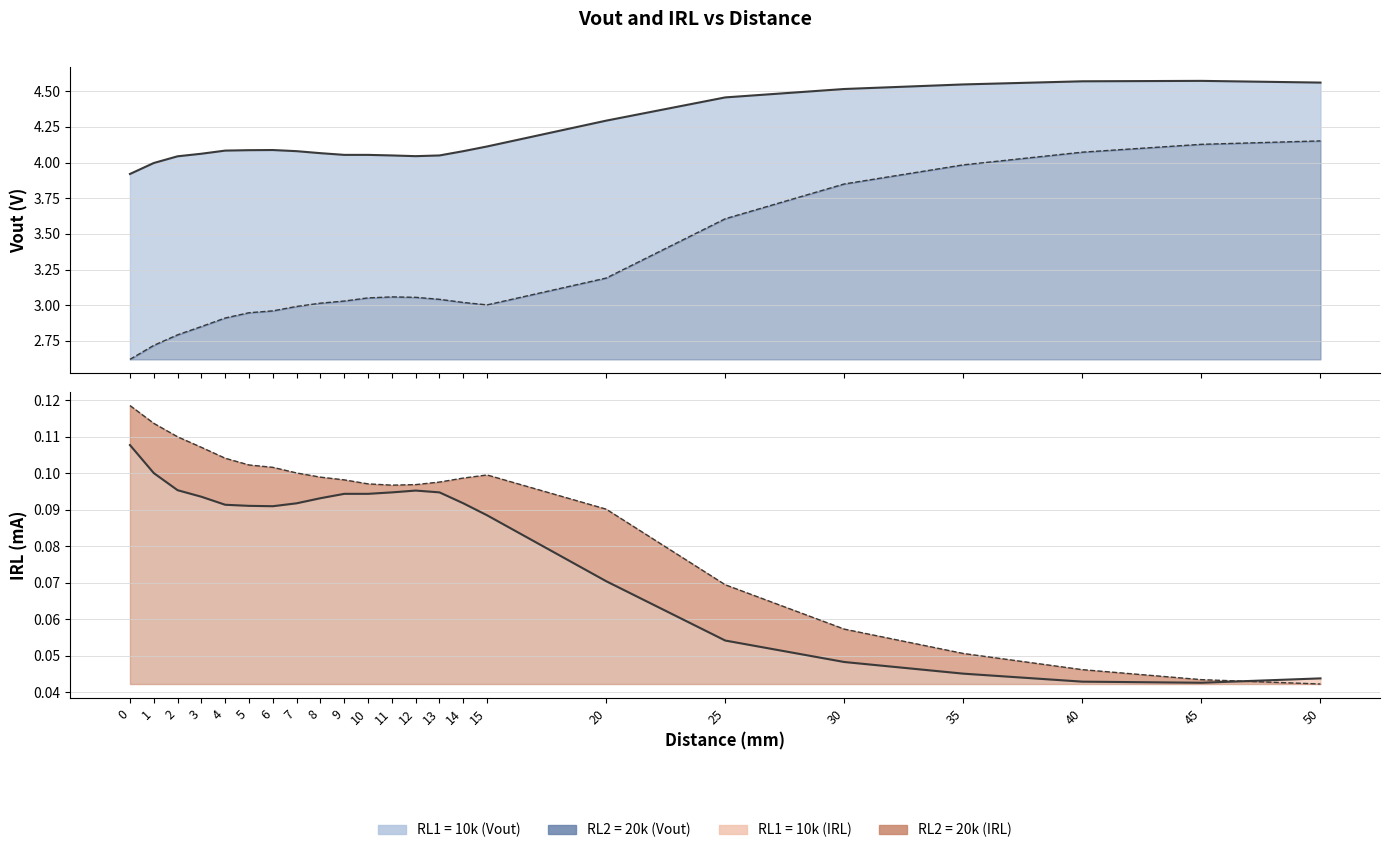

List the labels in order of IRL RL2=20k value, smallest first.

50, 45, 40, 35, 30, 25, 20, 11, 12, 10, 13, 9, 14, 8, 15, 7, 6, 5, 4, 3, 2, 1, 0